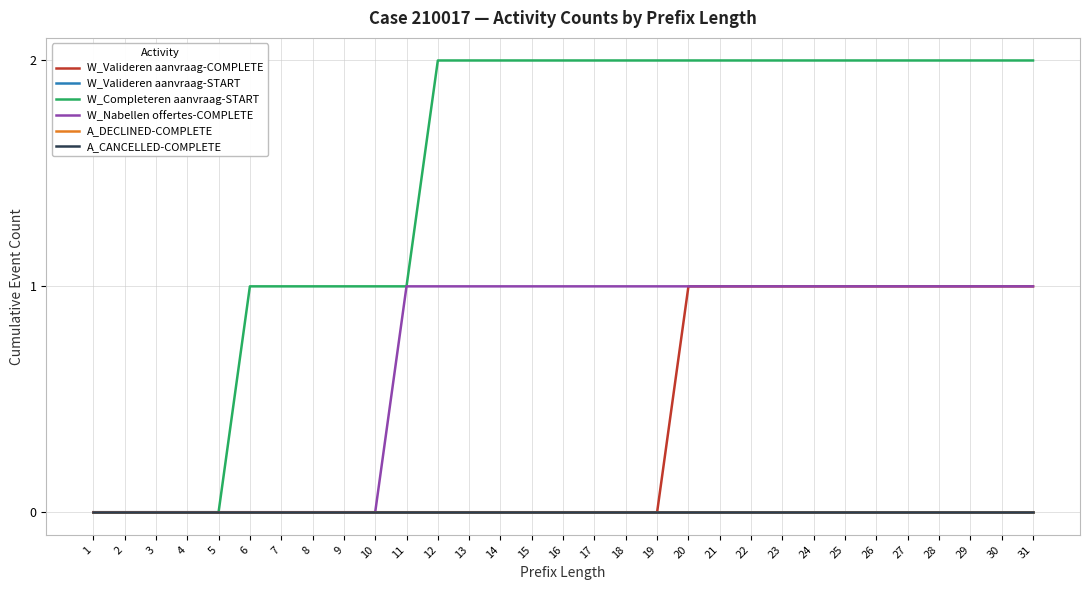

True or false: A_CANCELLED-COMPLETE and W_Nabellen offertes-COMPLETE cross at least once.

False